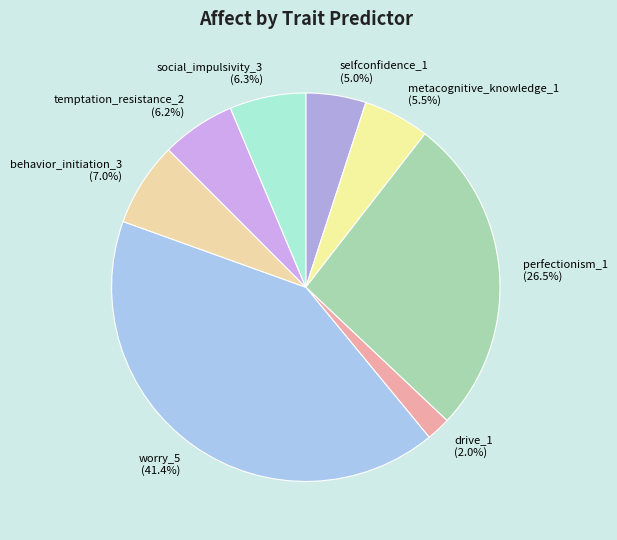

How many segments does this pie chart have?

8